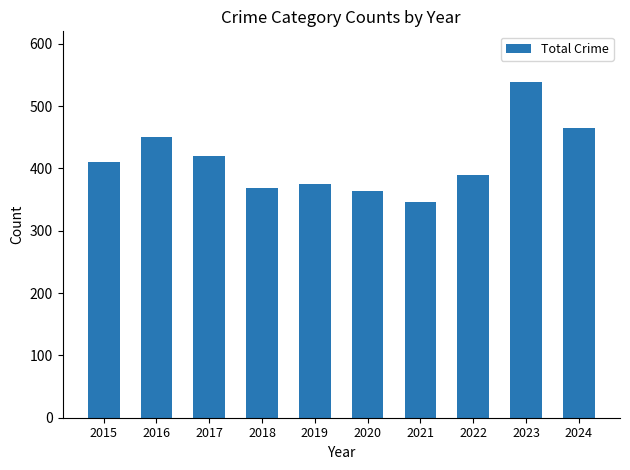

Reading right to left, transcribe all the data shown in this chart.

2024=464	2023=539	2022=390	2021=346	2020=364	2019=375	2018=369	2017=420	2016=451	2015=410